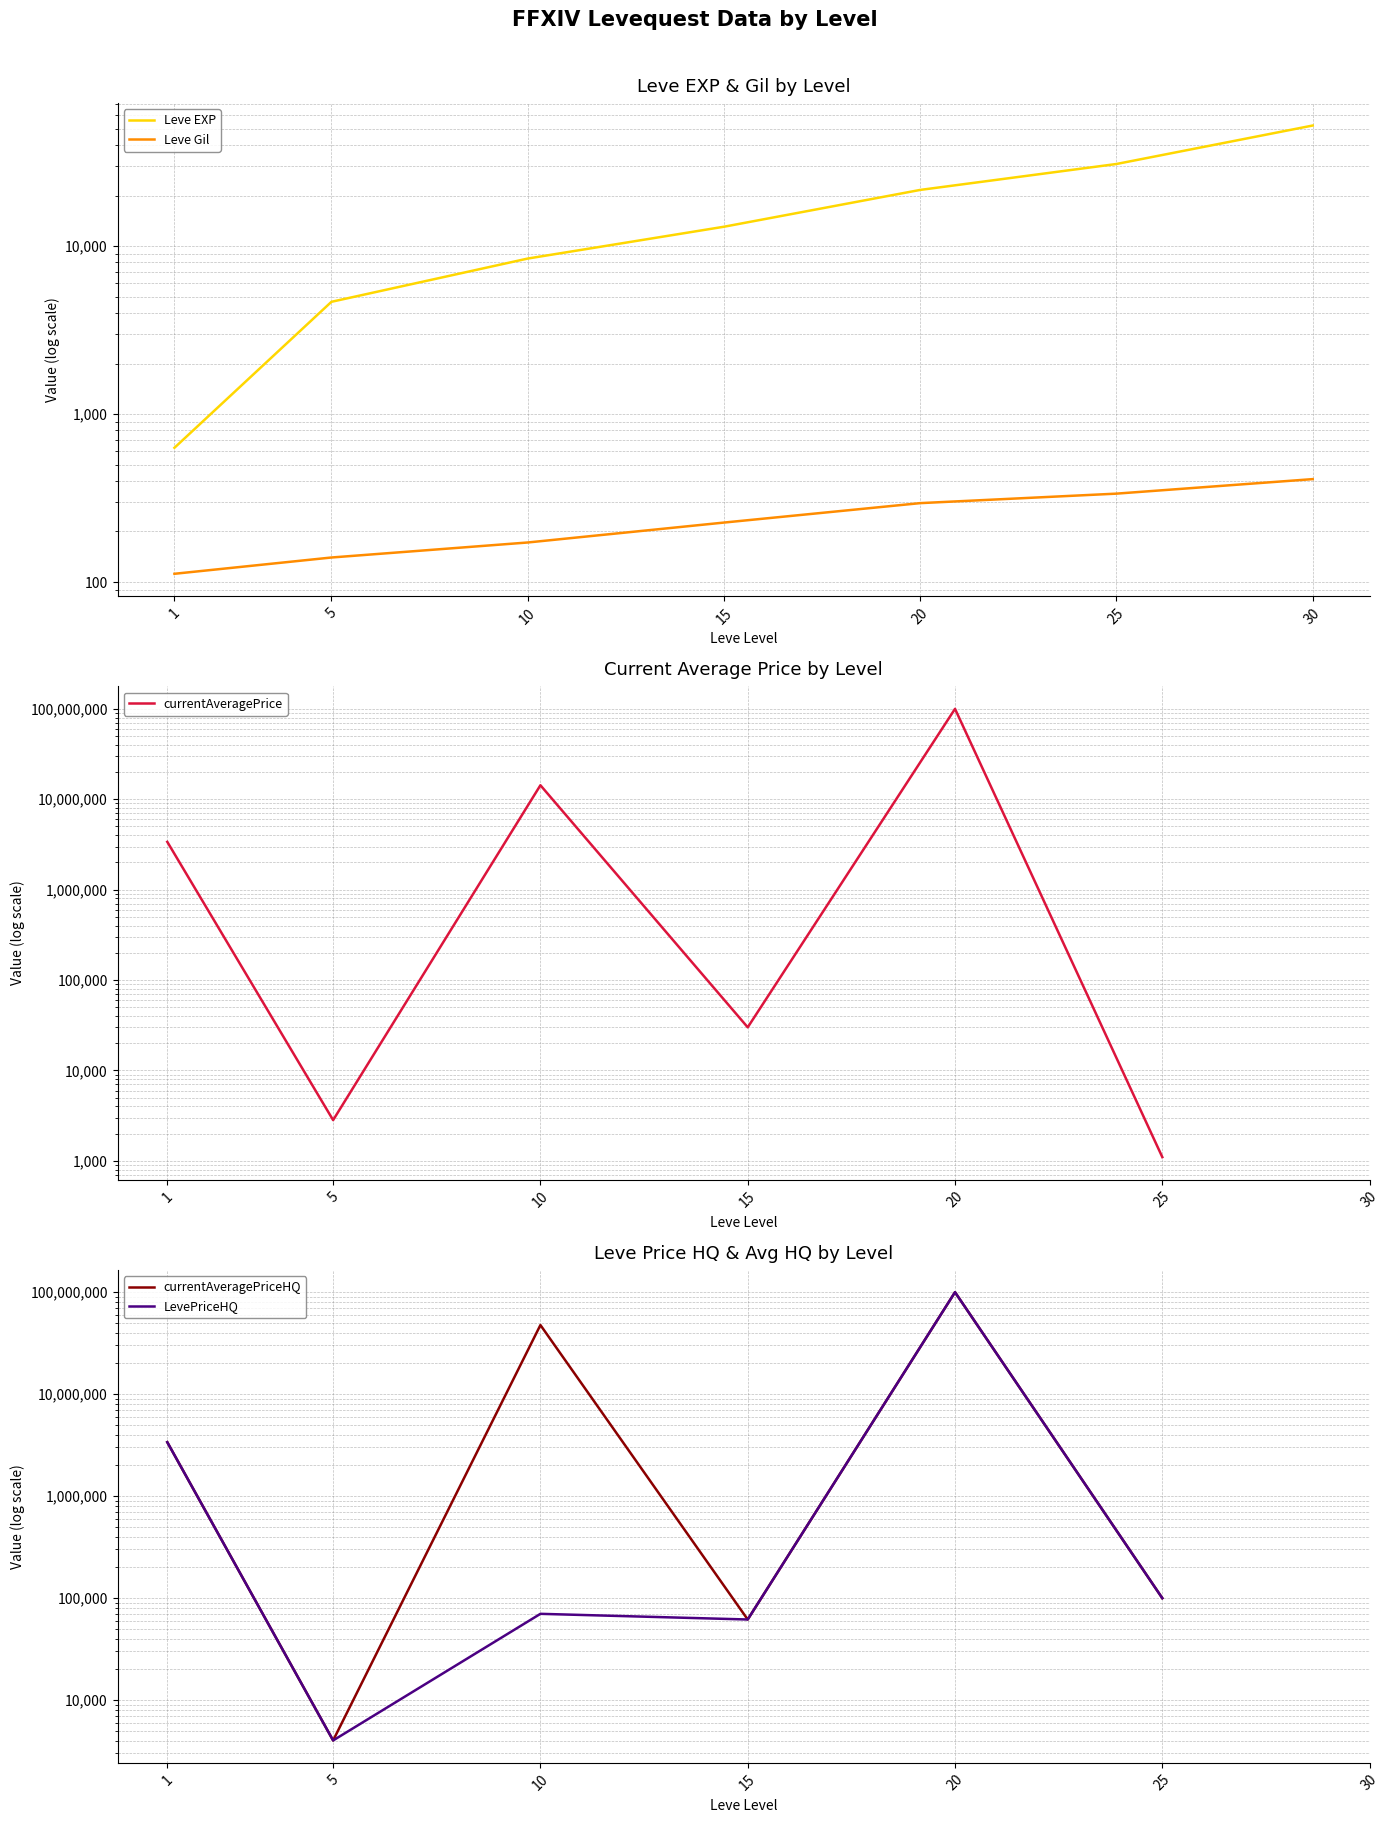

At which category does the chart reach its minimum across all series?

1